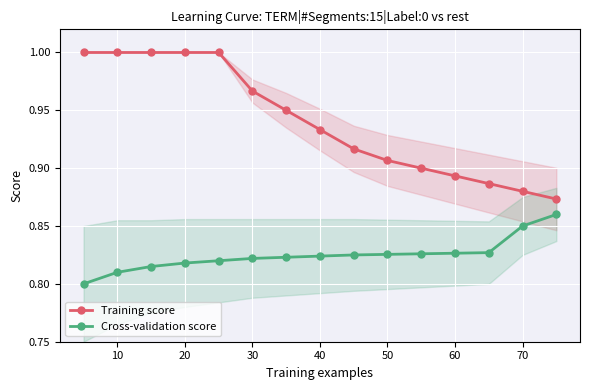

True or false: Cross-validation score and Training score cross at least once.

False